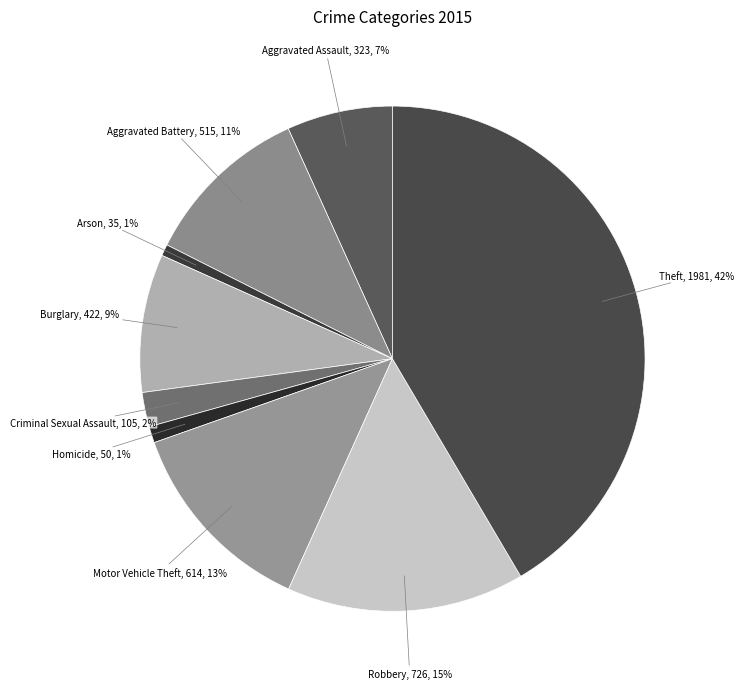

What is the smallest slice in the pie chart?

Arson